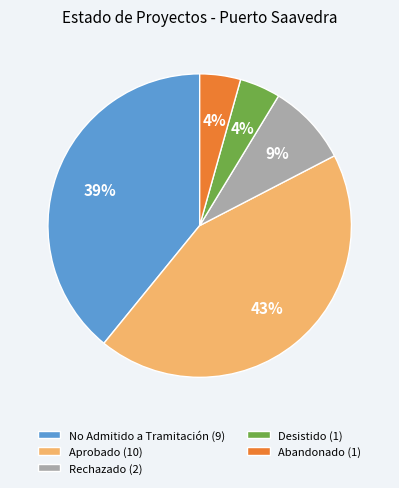

True or false: Desistido accounts for 12% of the total.

False